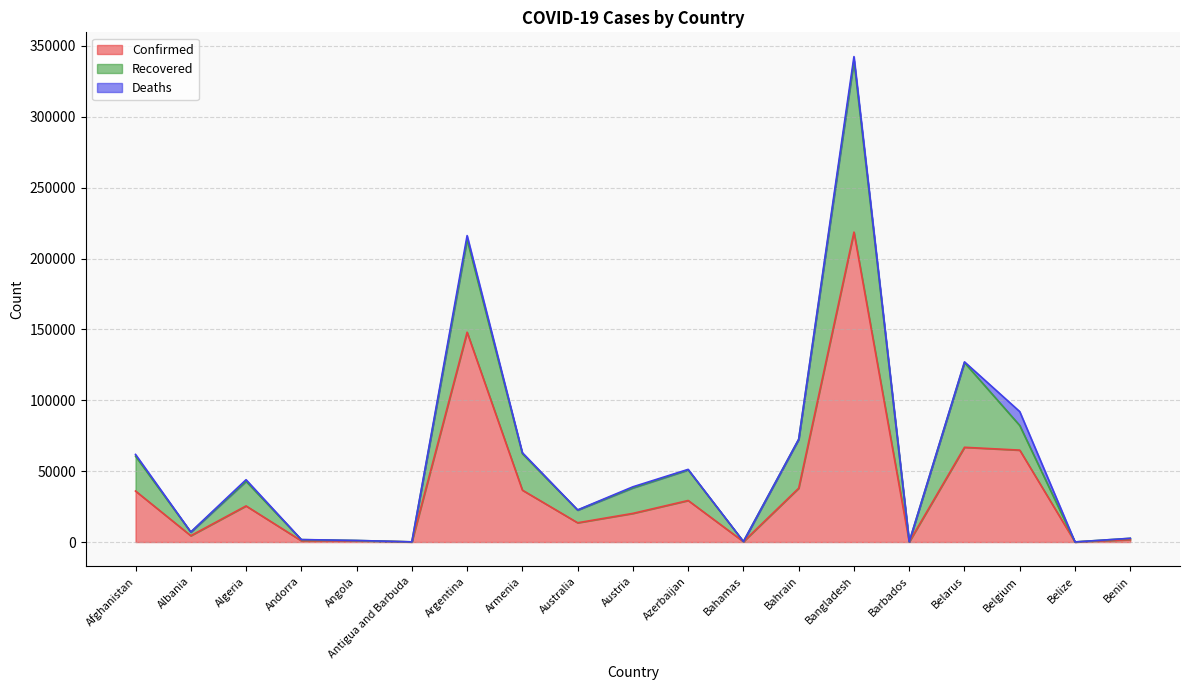

What position from the right is Argentina?

13